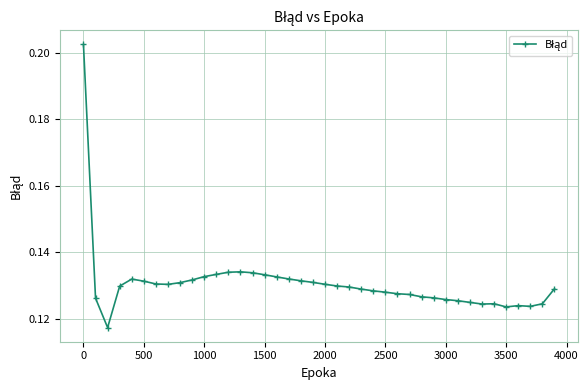

How many values are between 0 and 1?

40